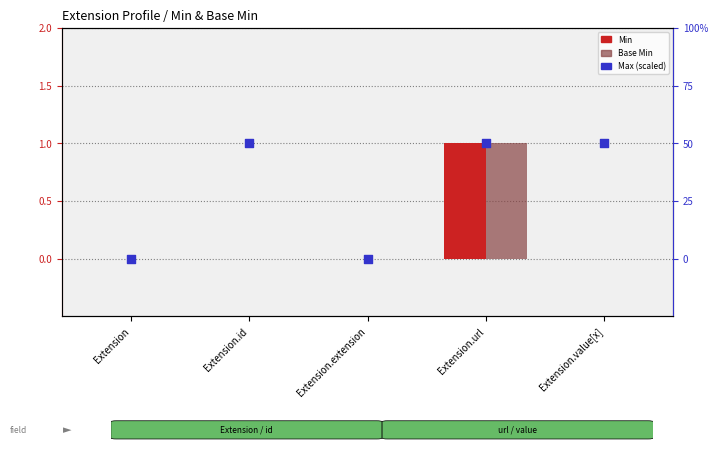

Which series has the largest total across all categories?

Max (scaled)